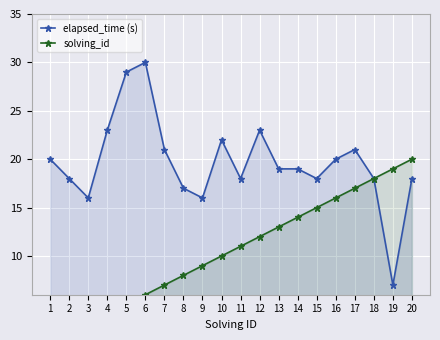

Reading left to right, extract all data points from this chart.

elapsed_time (s): 1=20	2=18	3=16	4=23	5=29	6=30	7=21	8=17	9=16	10=22	11=18	12=23	13=19	14=19	15=18	16=20	17=21	18=18	19=7	20=18
solving_id: 1=1	2=2	3=3	4=4	5=5	6=6	7=7	8=8	9=9	10=10	11=11	12=12	13=13	14=14	15=15	16=16	17=17	18=18	19=19	20=20